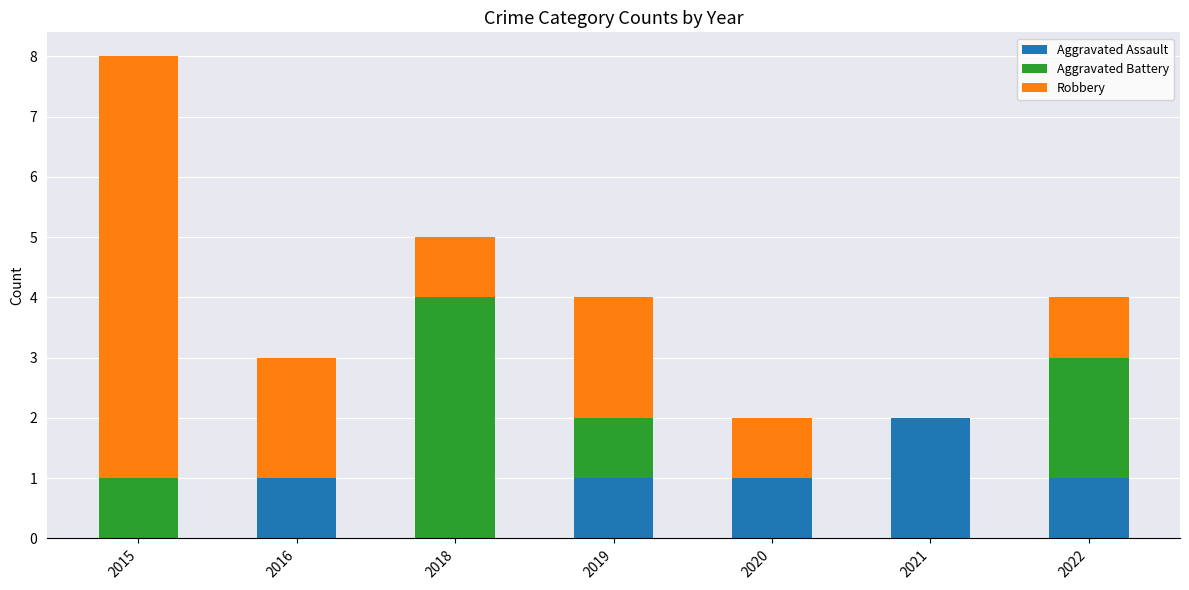

How many distinct data groups are displayed?

3